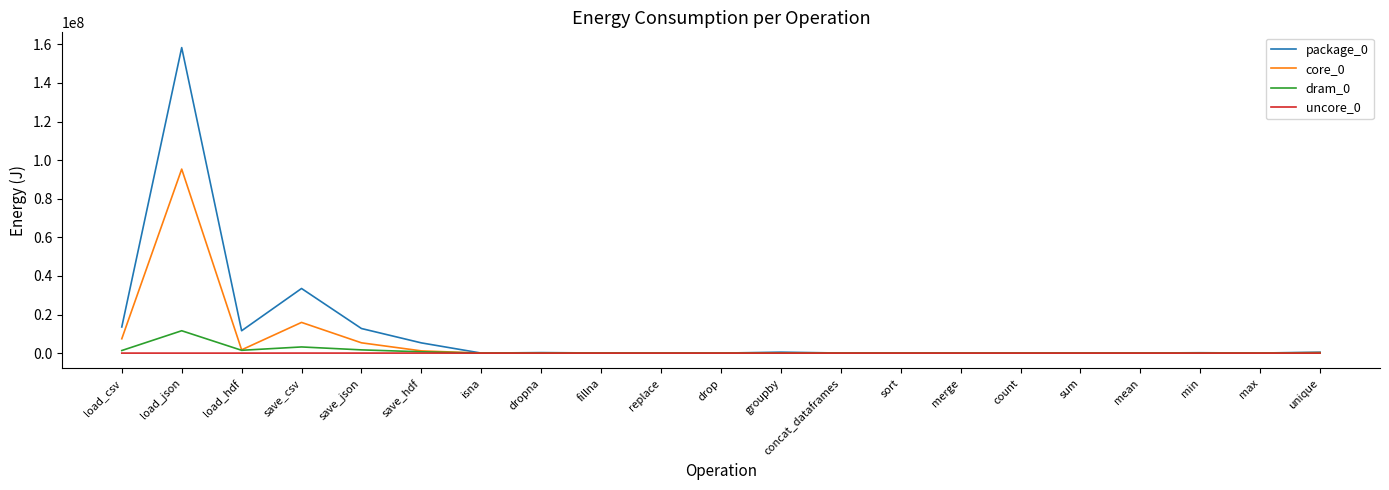

What is the difference between the maximum and minimum values in the package_0 series?

158284690